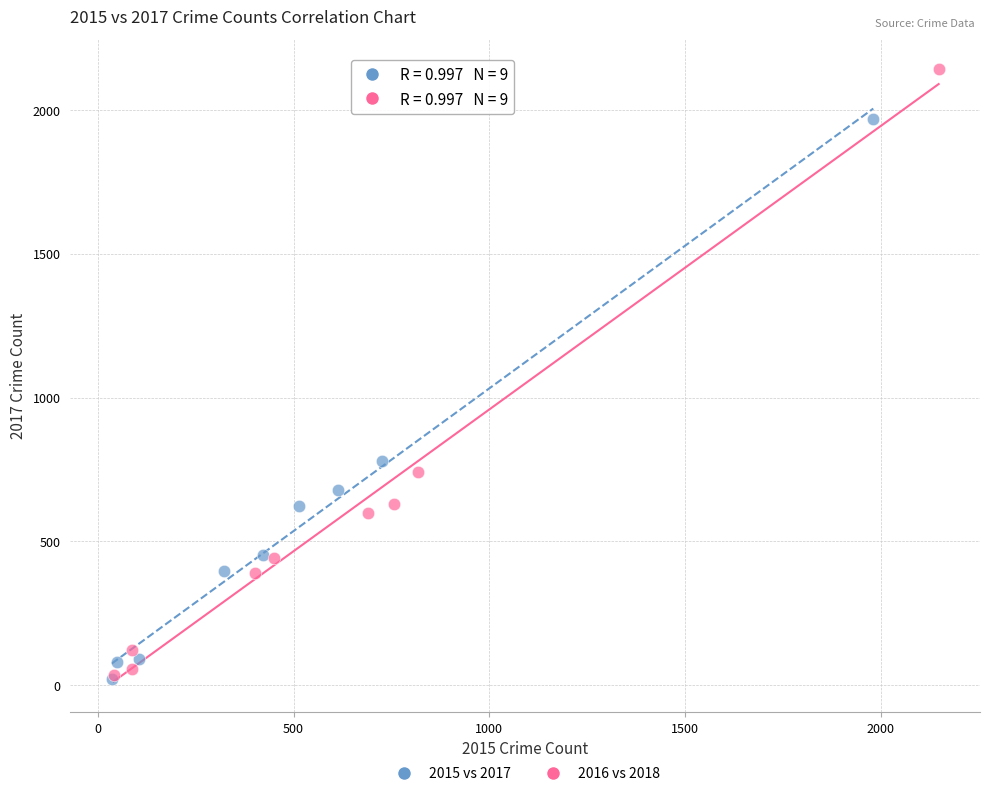

Which series contains the highest Y value?

2016 vs 2018